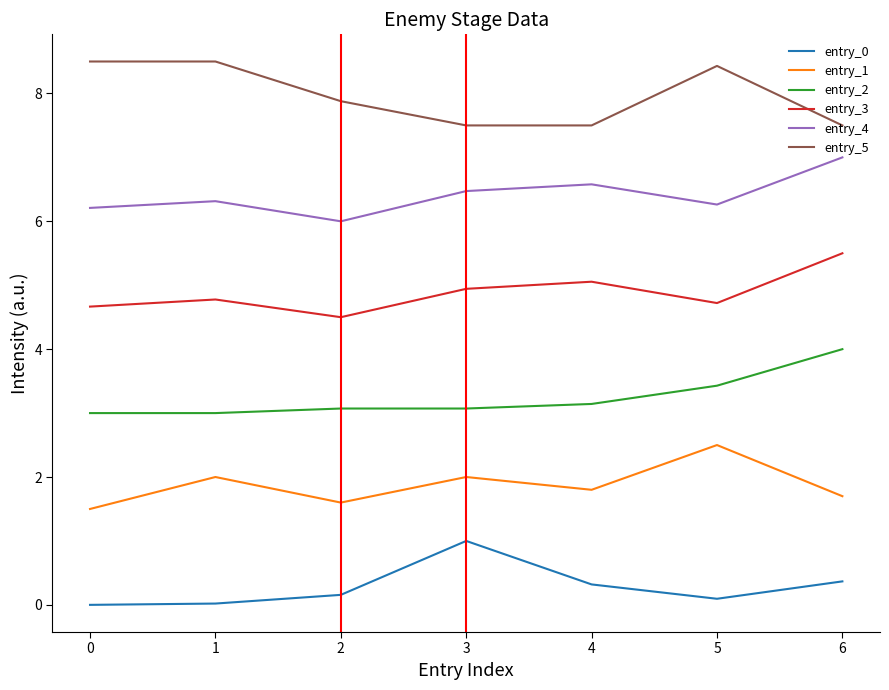

Where is entry_4 nearest to the value 6?

2